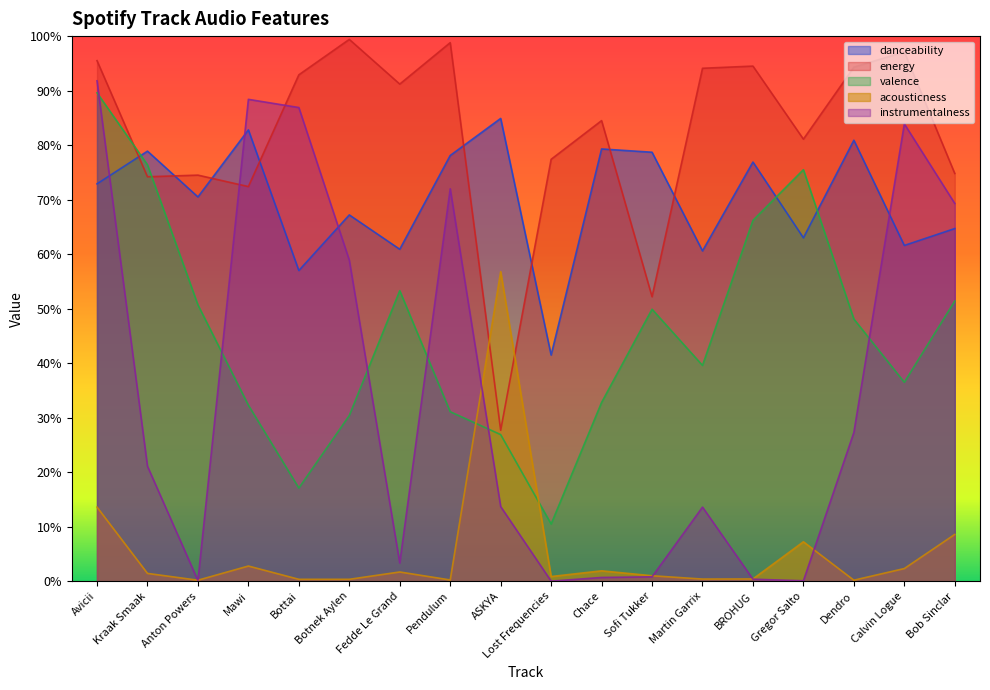

At how many categories does at least one series exceed 0?

18